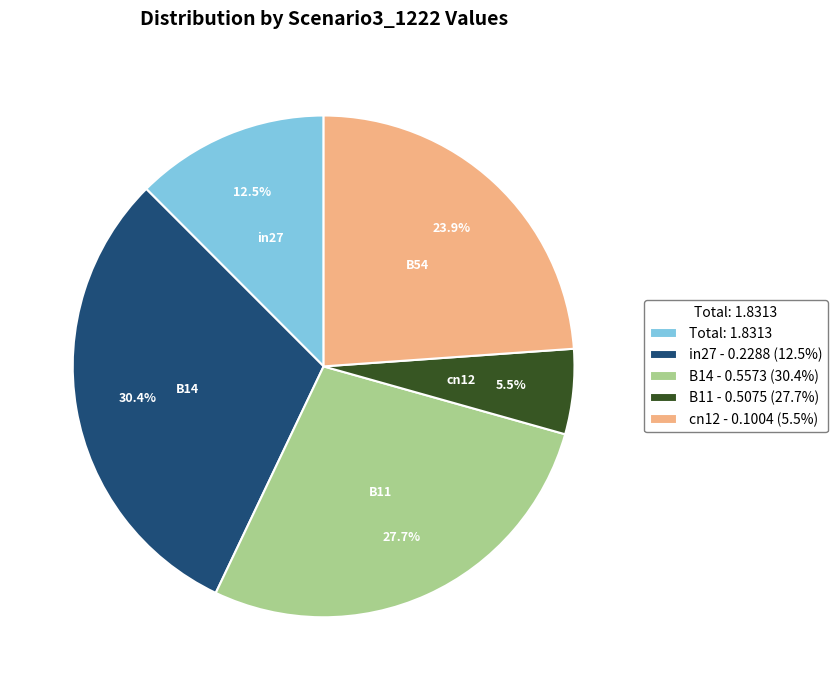

Which slice is the smallest?

B11 - 0.5075 (27.7%)